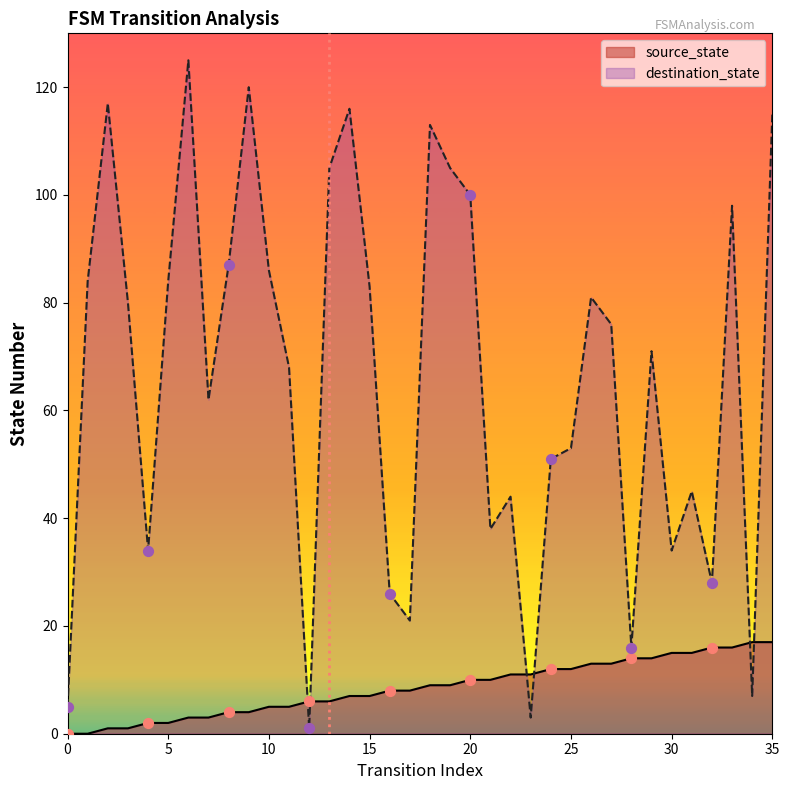

At how many categories does at least one series exceed 70?

19